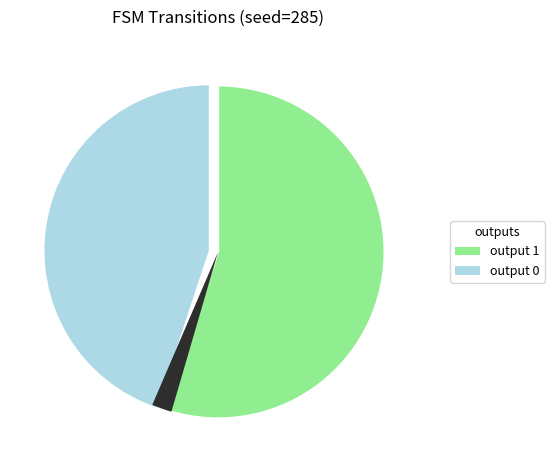

Is there any slice that represents more than half of the pie?

Yes